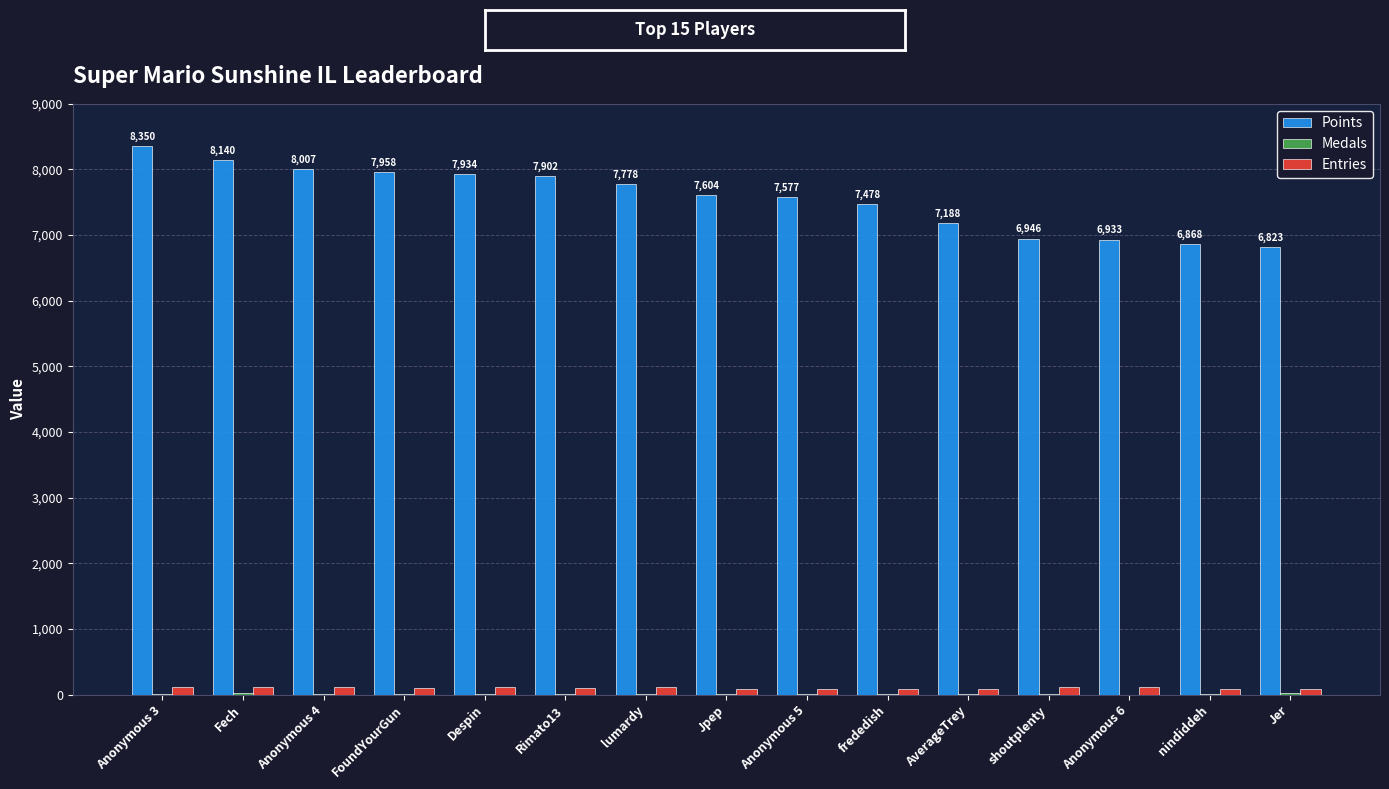

Which series has the largest total across all categories?

Points